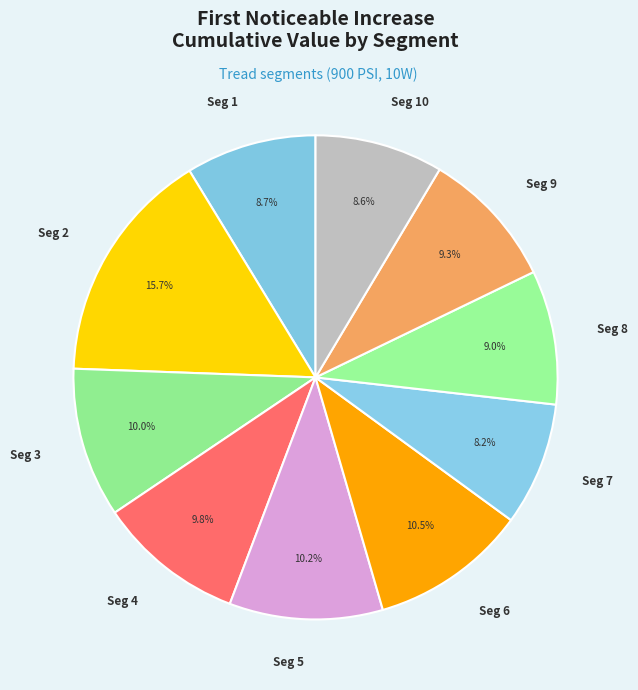

What percentage is NOT represented by Seg 2?

84.3%